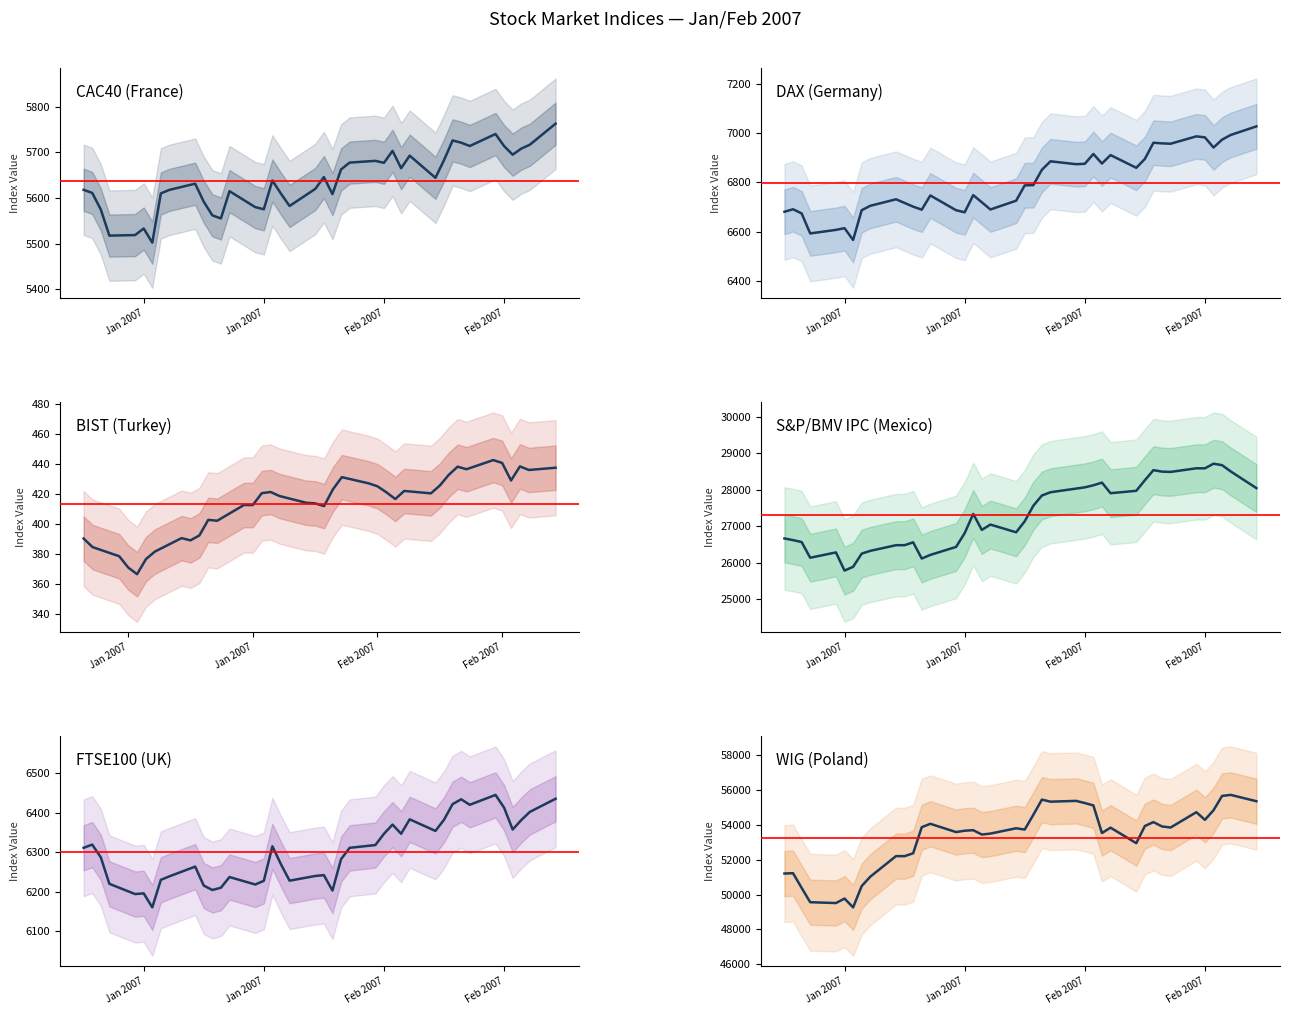

Which series has the widest spread of values?

WIG